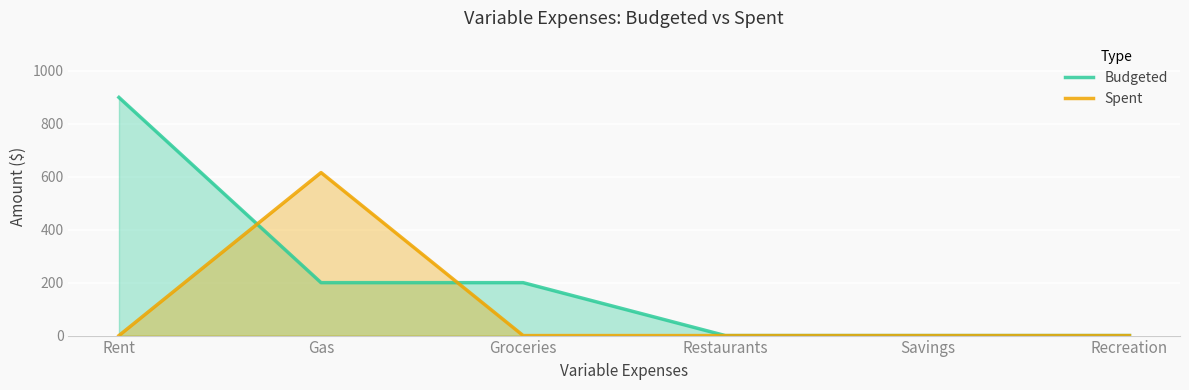

Reading left to right, what are all the values shown in this chart?

Budgeted: Rent=900	Gas=200	Groceries=200	Restaurants=0	Savings=0	Recreation=0
Spent: Rent=0	Gas=616	Groceries=0	Restaurants=0	Savings=0	Recreation=0